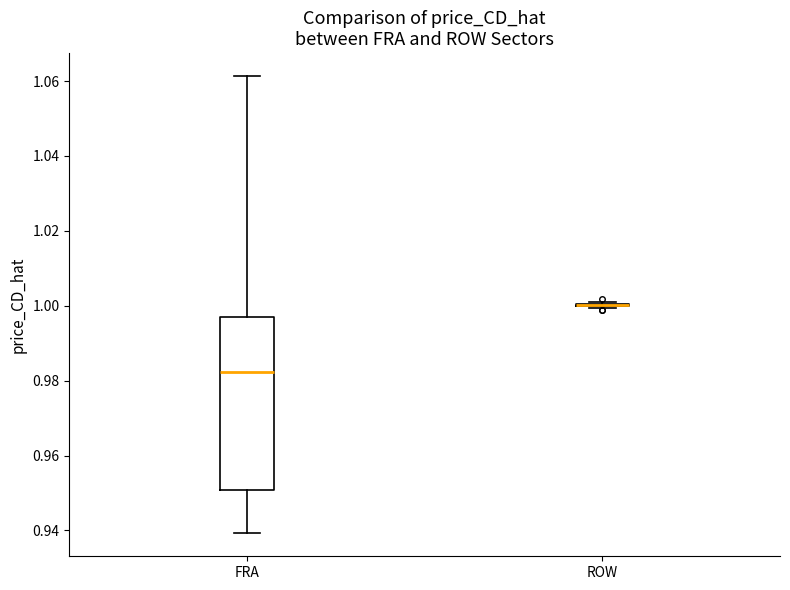

Reading left to right, transcribe this box plot: for each box, give where its median line is, the range the box spans, and where its two whiskers end, as read against the y-axis. The values are not printed on the chart, so give them approximately, as read against the axis.

FRA: median 0.982, box 0.950 to 0.998, whiskers 0.940 to 1.062
ROW: box collapsed to a line at 1.000, whiskers 1.000 to 1.002